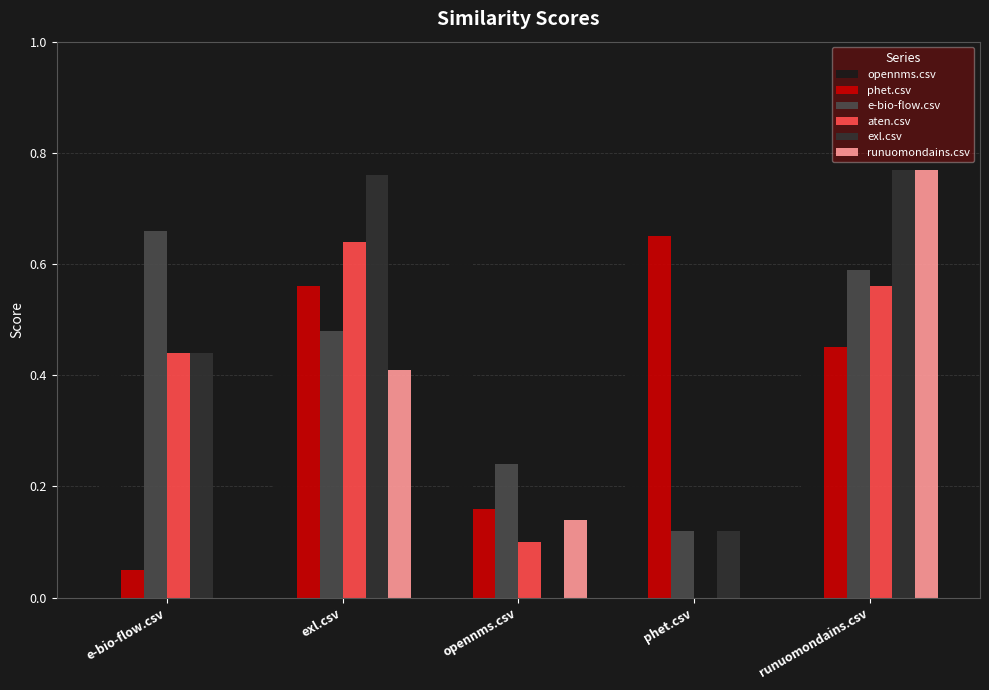

What is the sum of all phet.csv values?

1.9